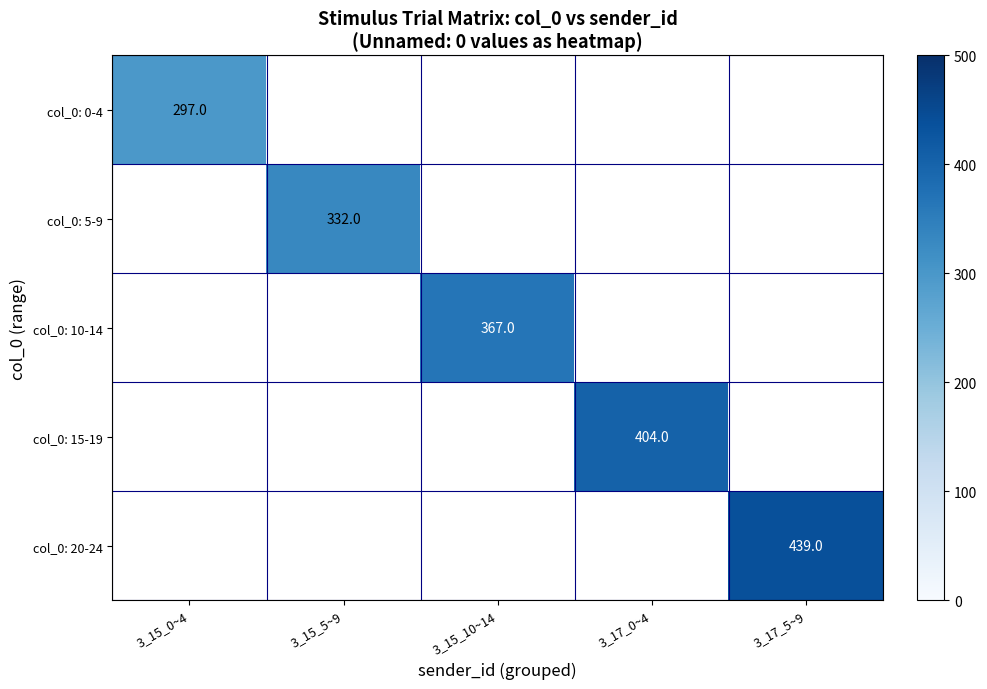

True or false: col_0: 20-24 has a value of 254 at 3_17_5~9.

False